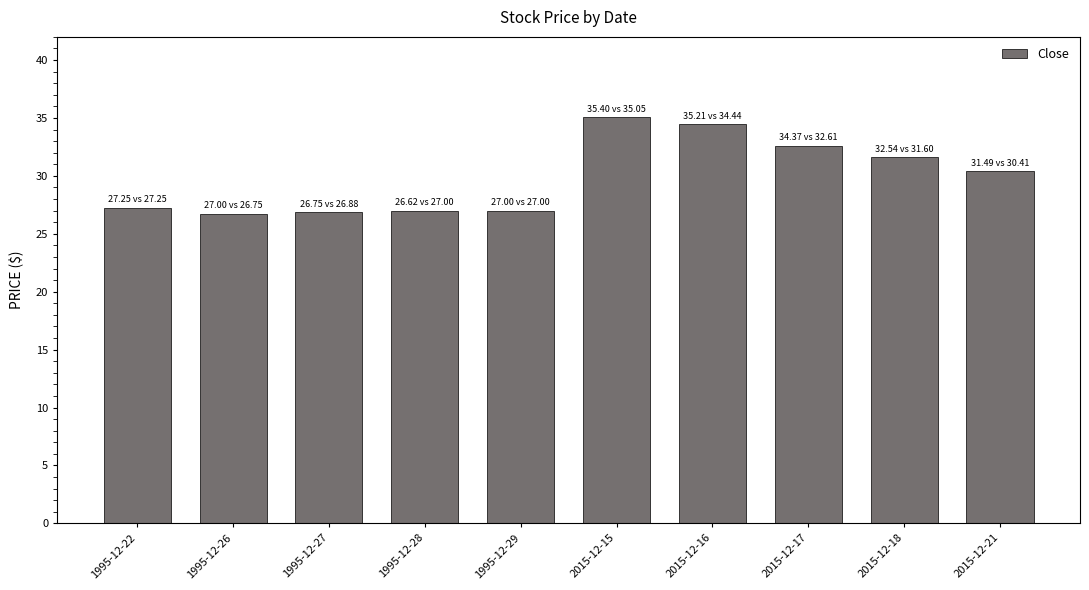

Approximately how many times larger is the value at 1995-12-27 compared to 2015-12-16?

0.8